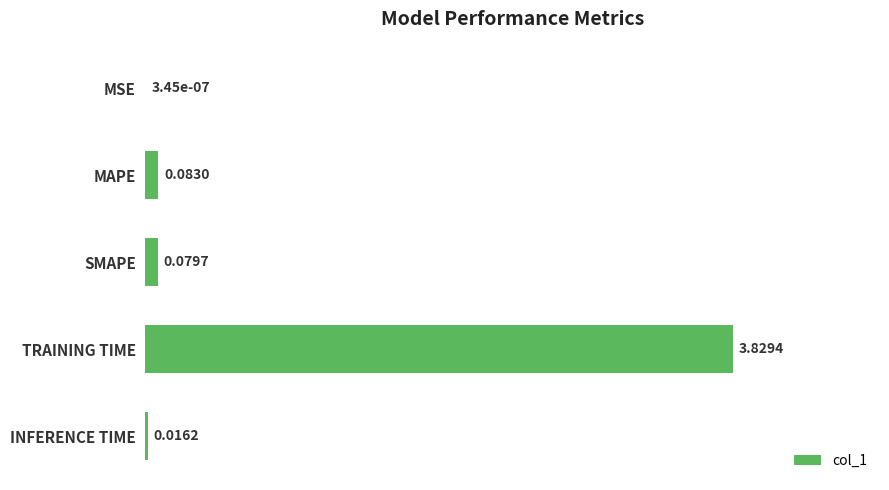

What is the change in value from MSE to MAPE?

+0.1